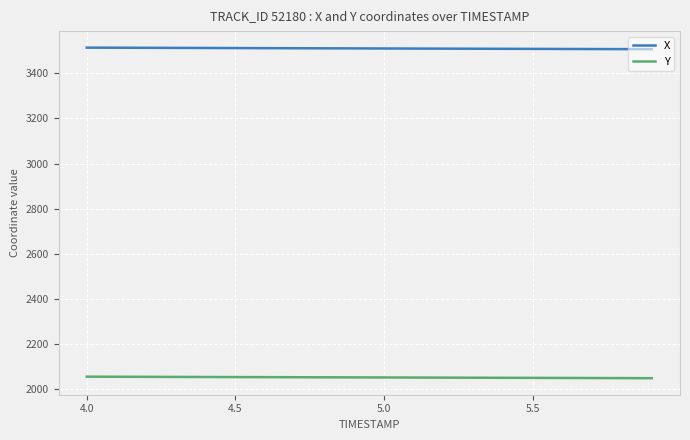

What is the minimum value for Y?

2048.0